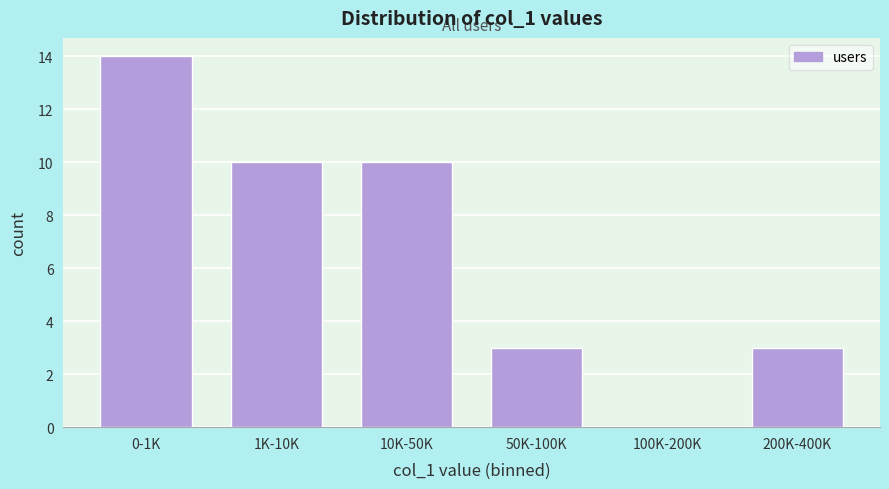

Reading left to right, list all the values displayed in this chart.

0-1K=14	1K-10K=10	10K-50K=10	50K-100K=3	100K-200K=0	200K-400K=3